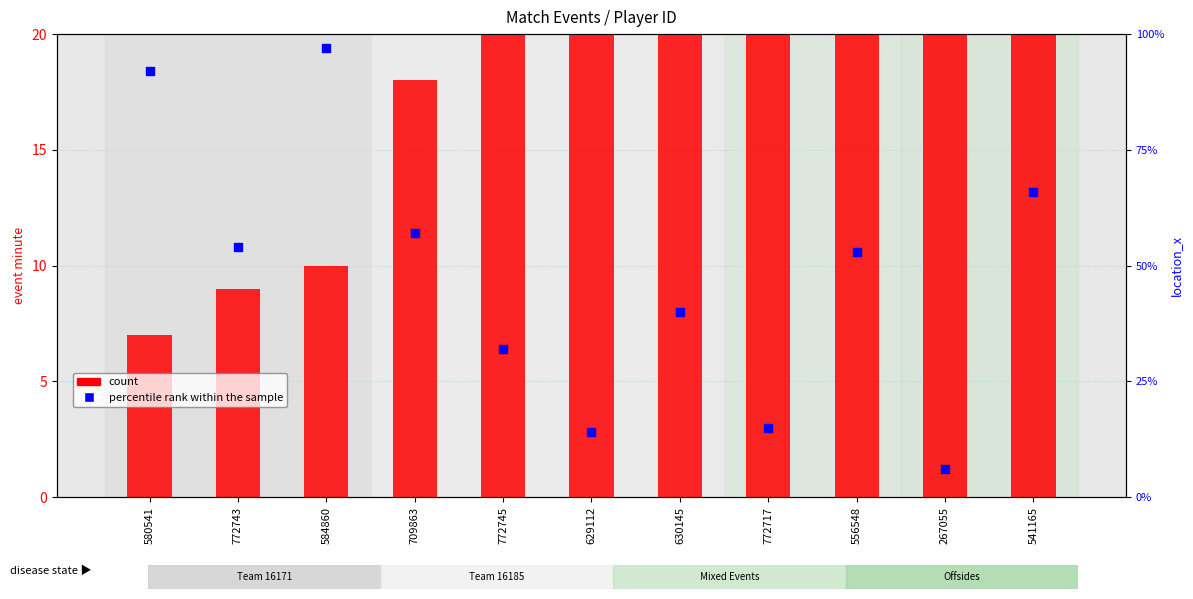

Which series has the largest Y range (max minus min)?

percentile rank within the sample